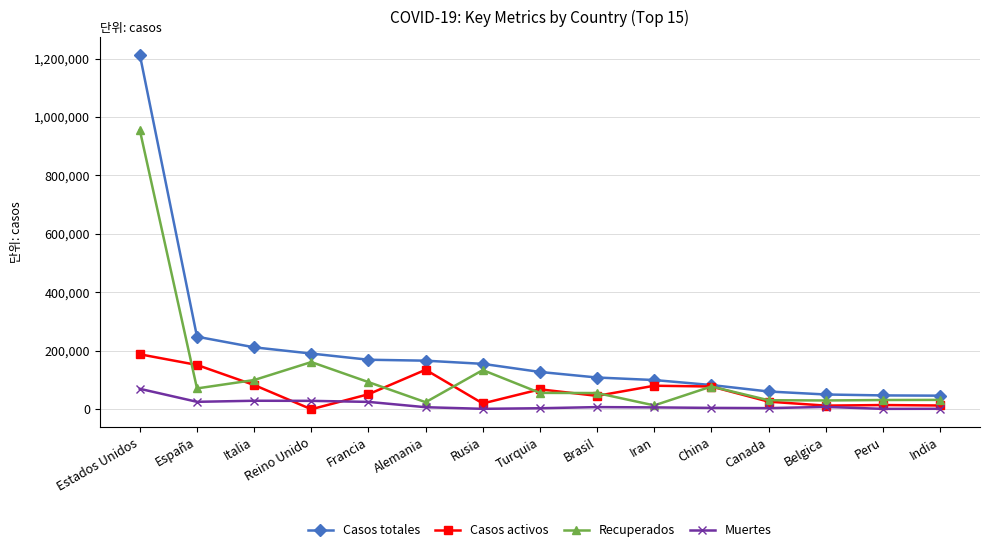

The Casos activos series shows 14427 at Peru. True or false?

True